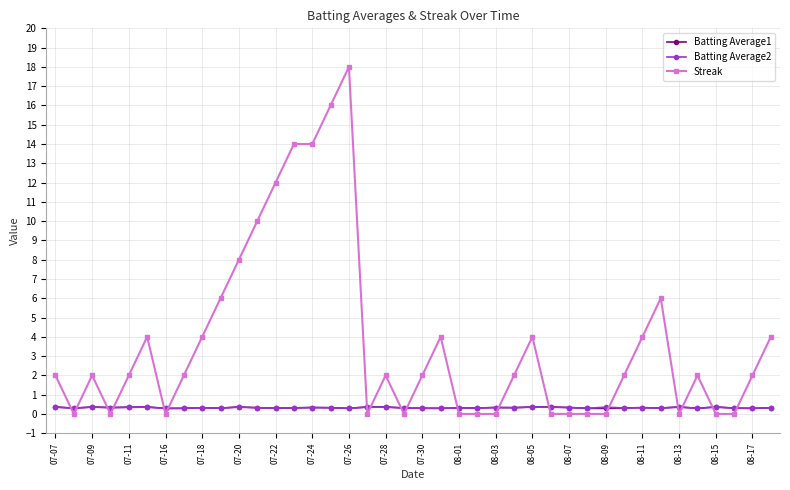

Which series has the largest total across all categories?

Streak